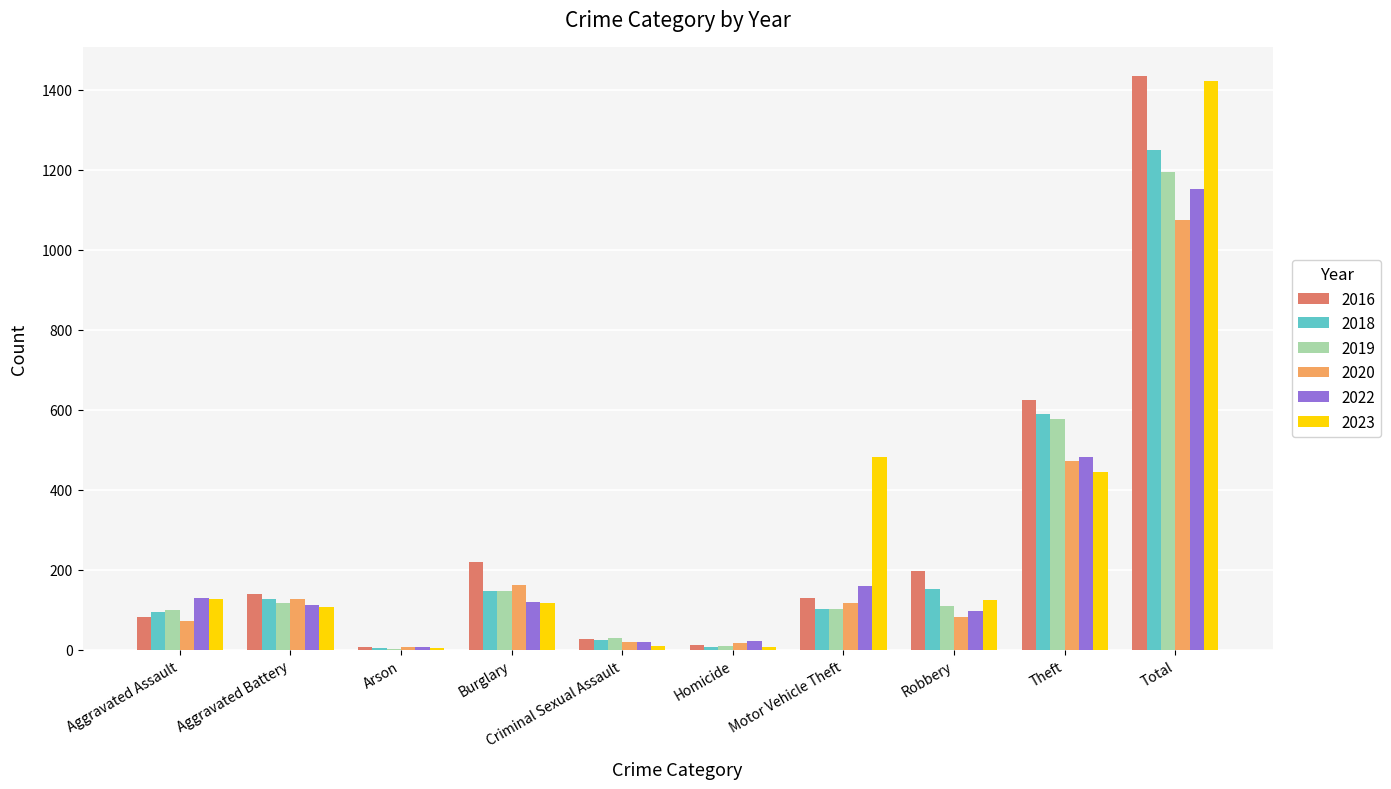

The value of 2016 at Aggravated Assault is 83. True or false?

True